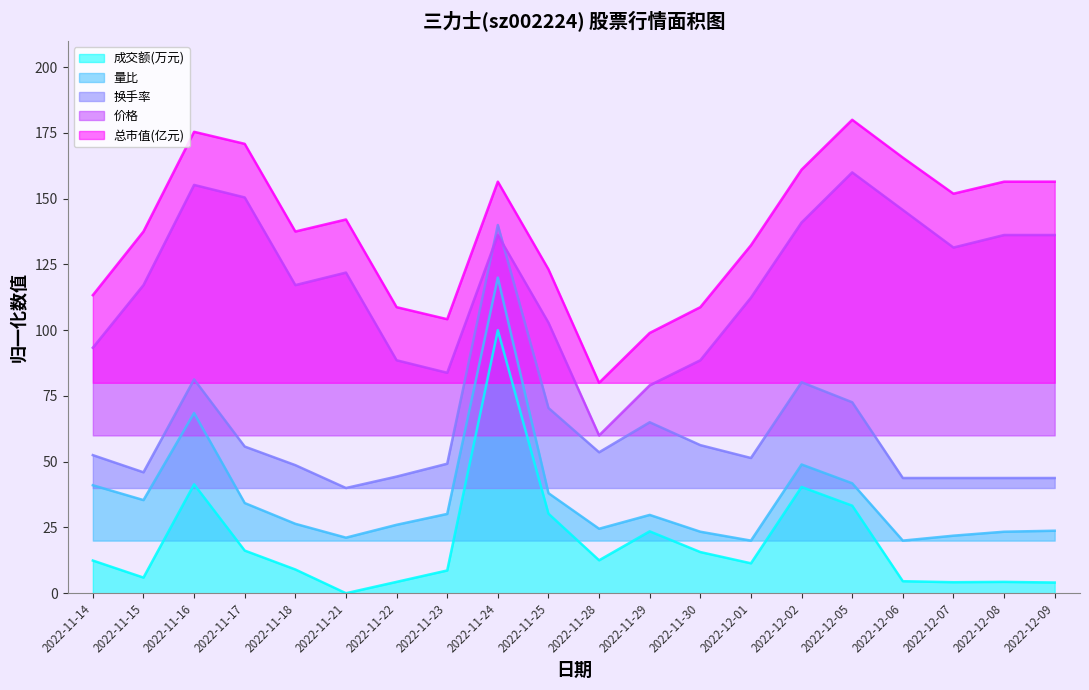

List the series in order of their peak value, highest first.

总市值(亿元), 价格, 换手率, 量比, 成交额(万元)